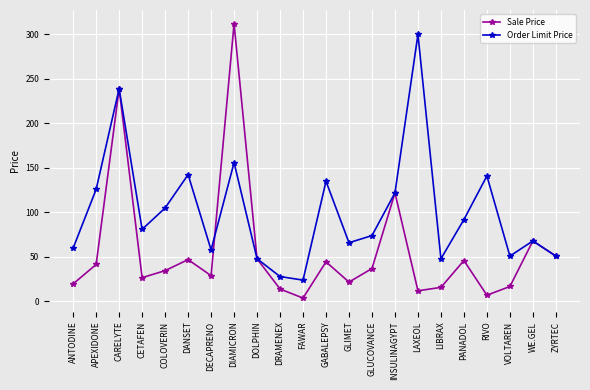

What is the average value of the Sale Price series?

57.2